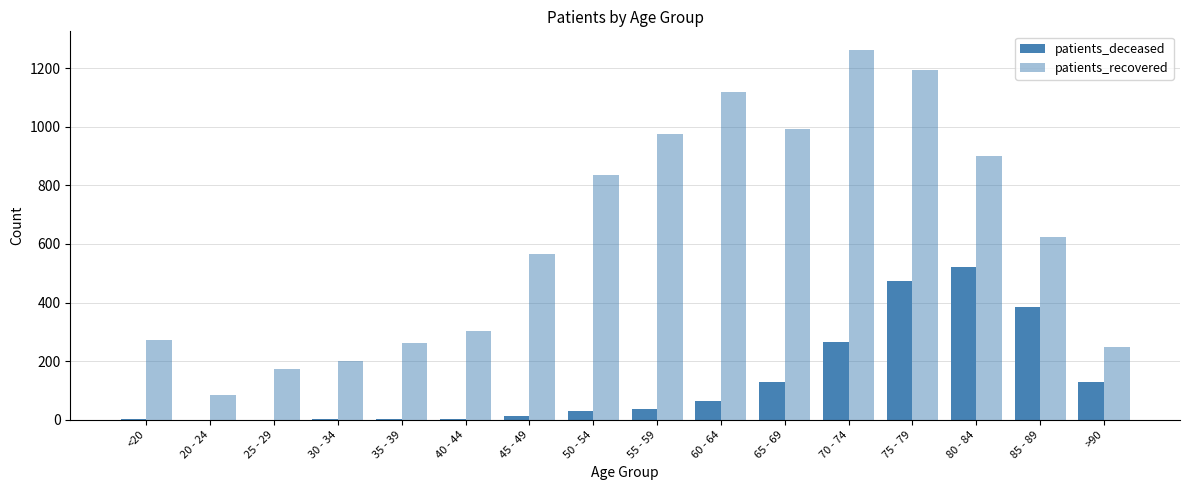

How many groups of bars are there?

16